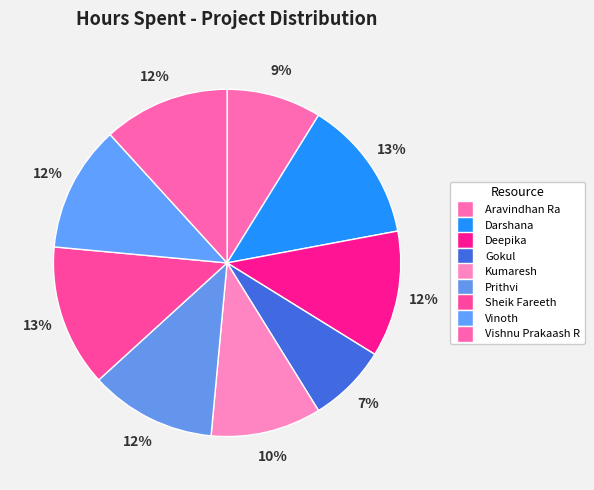

What is the smallest slice in the pie chart?

Gokul